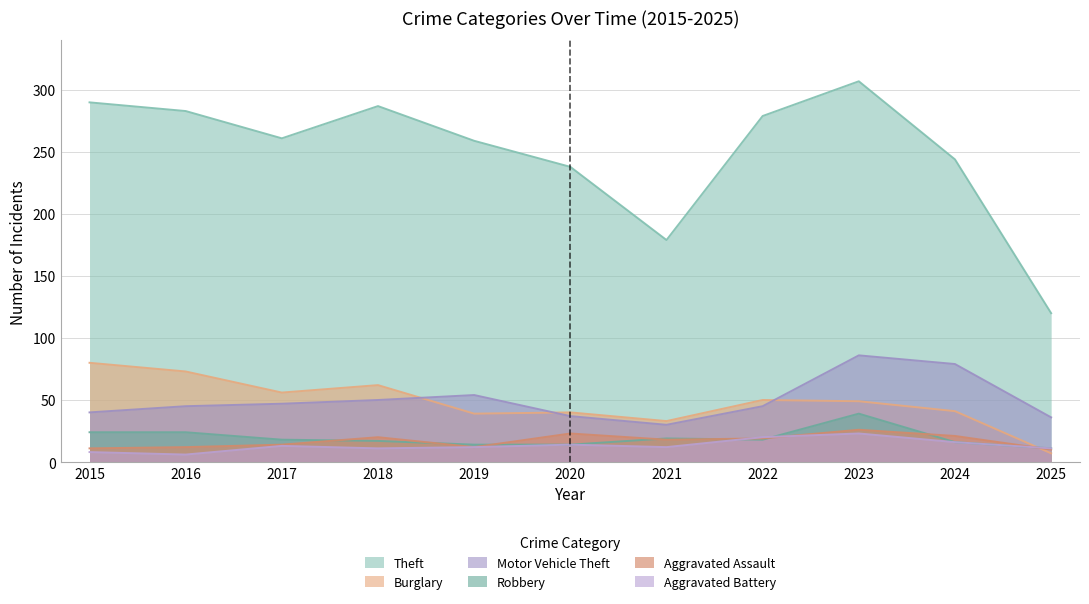

True or false: Aggravated Assault has more than 0 points higher than both neighbors.

True